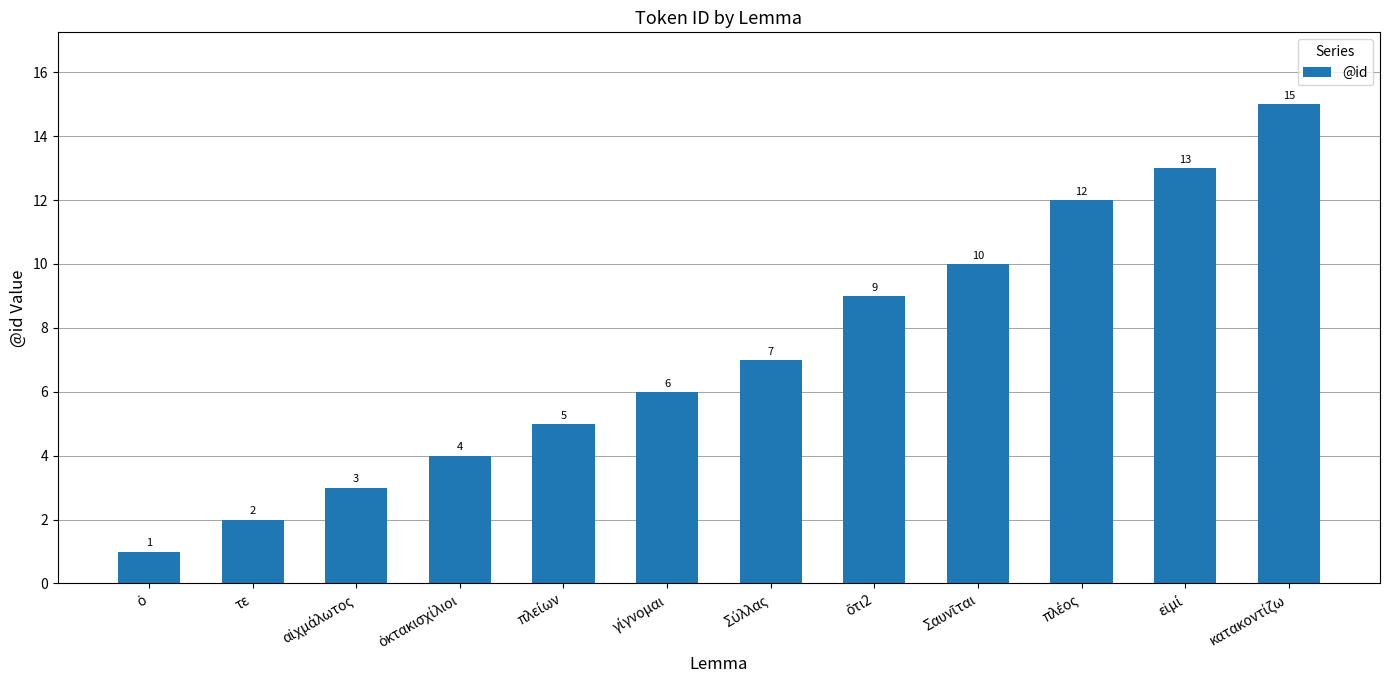

How many bars are there in total?

12